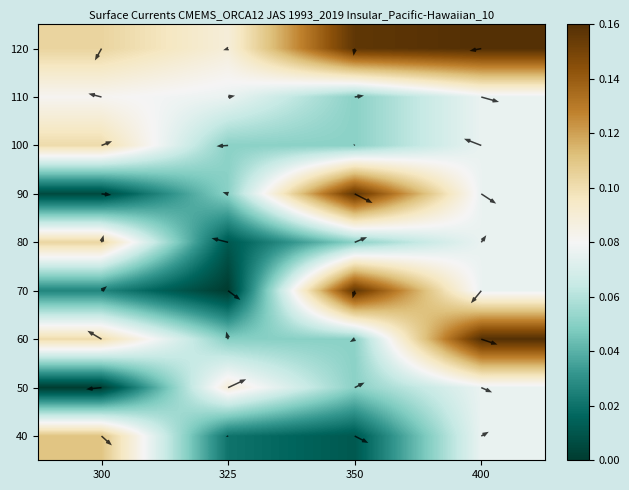

At which category is the sum across all series the highest?

400